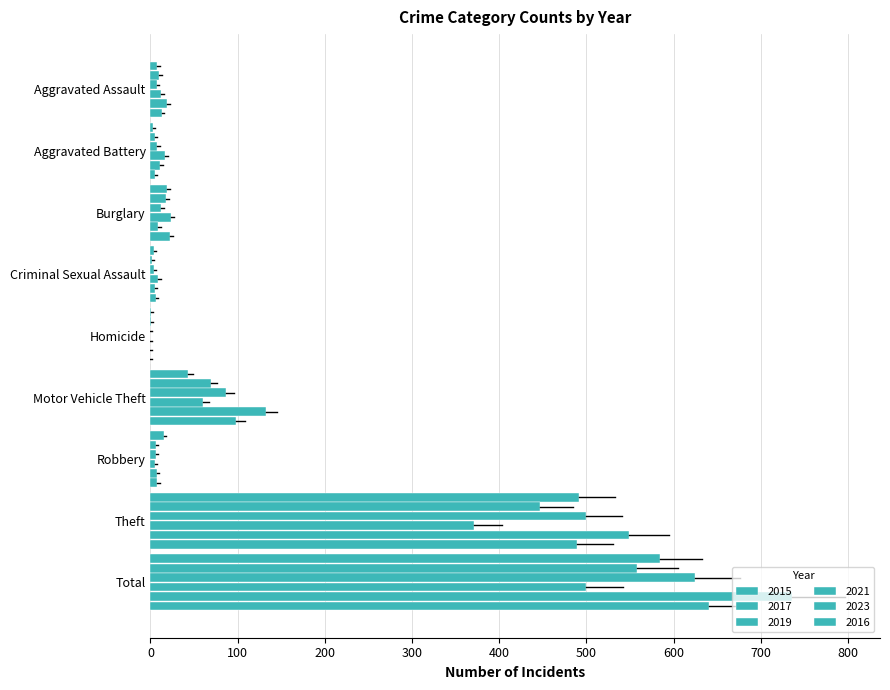

Is the value of 2016 at Criminal Sexual Assault greater than the value of 2021 at Total?

No